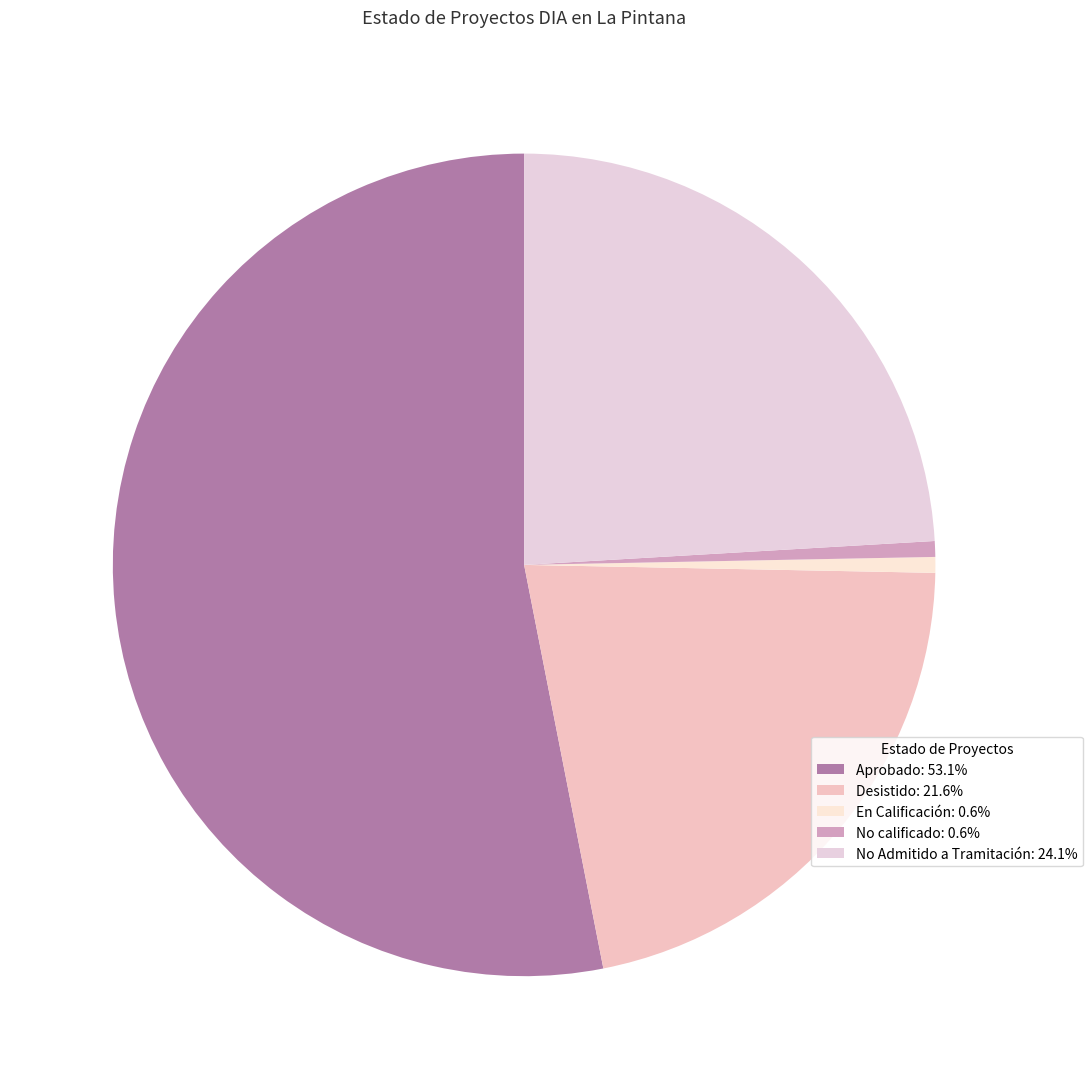

To the nearest percent, what is the combined percentage of En Calificación and No Admitido a Tramitación?

25%